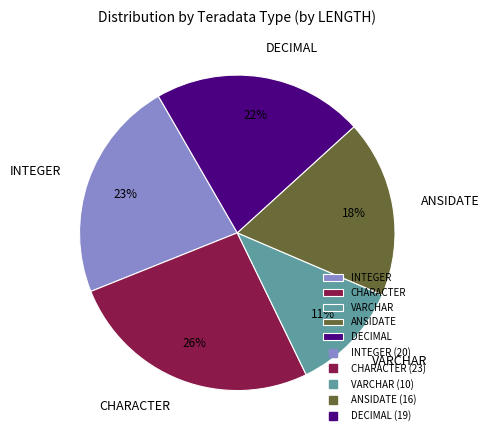

Count the number of slices in the pie.

5